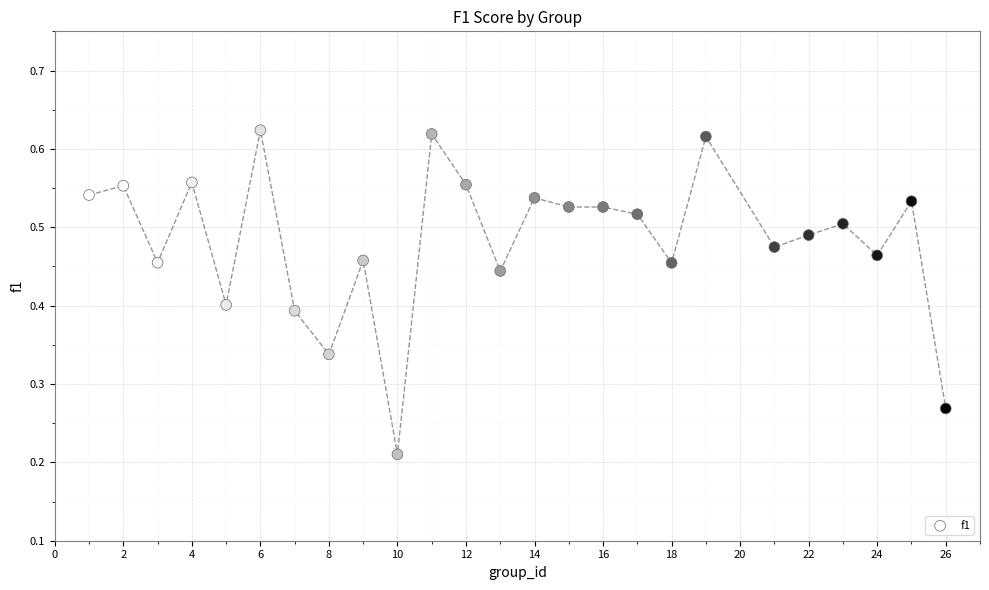

What is the range of X values (max minus min)?

25.0